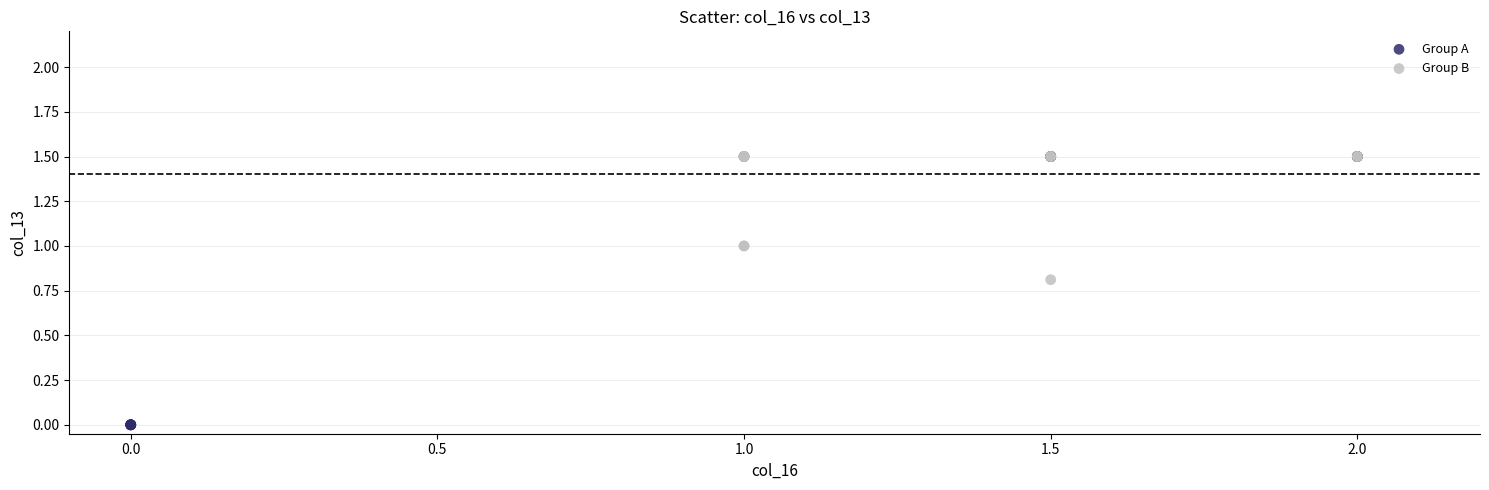

Which series contains the lowest Y value?

Group A